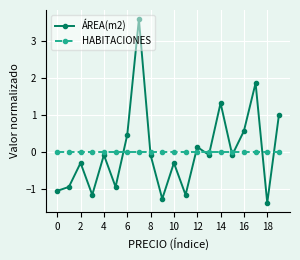

List the series in order of their peak value, highest first.

ÁREA(m2), HABITACIONES